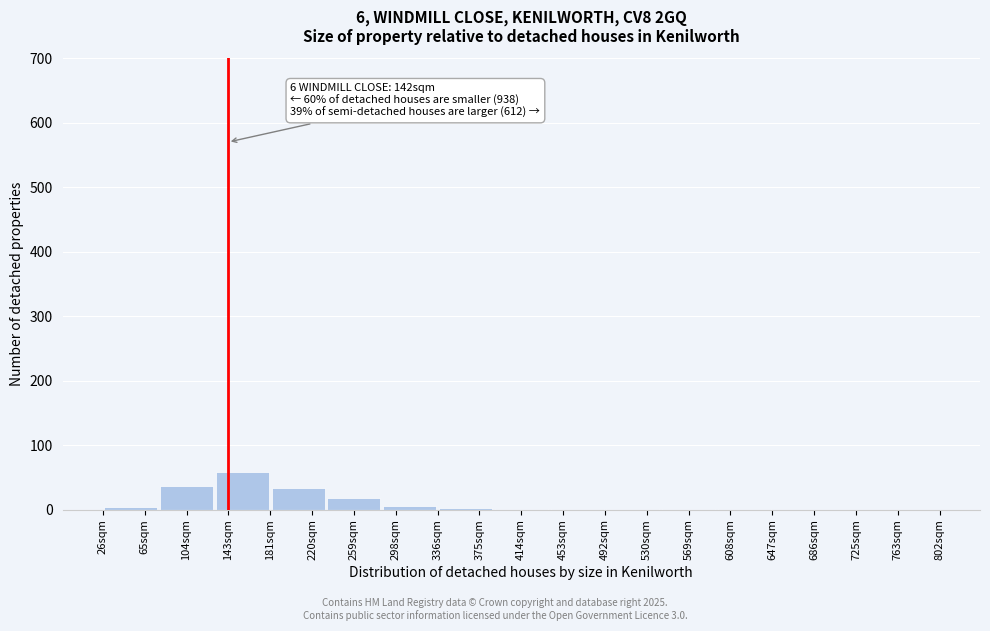

What is the change in value from 143sqm to 763sqm?

-58.3